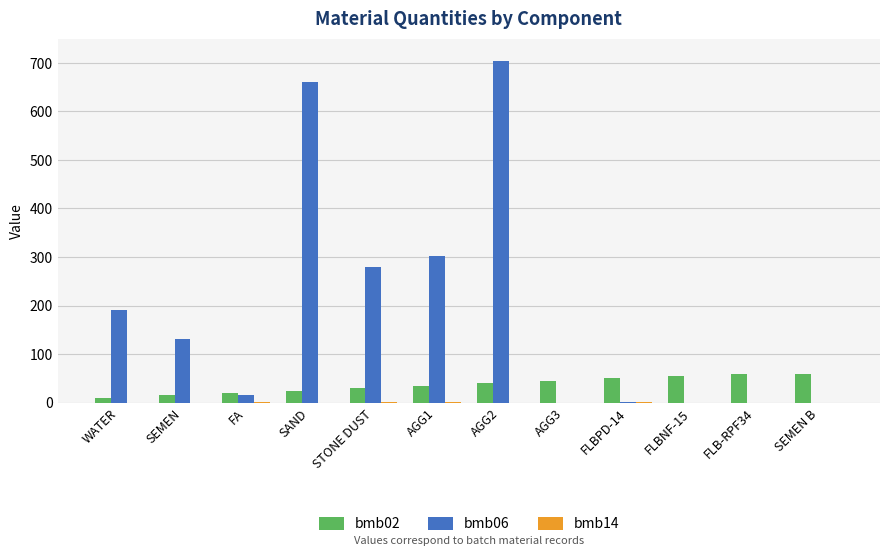

The bmb06 series shows 132.0 at SEMEN. True or false?

True